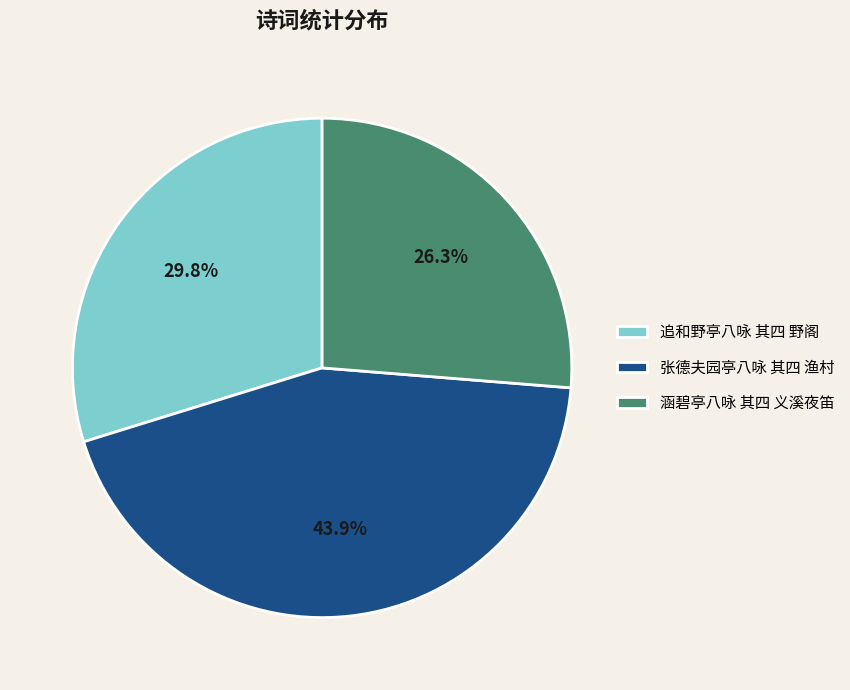

What percentage is the 涵碧亭八咏 其四 义溪夜笛 slice, to the nearest percent?

26%